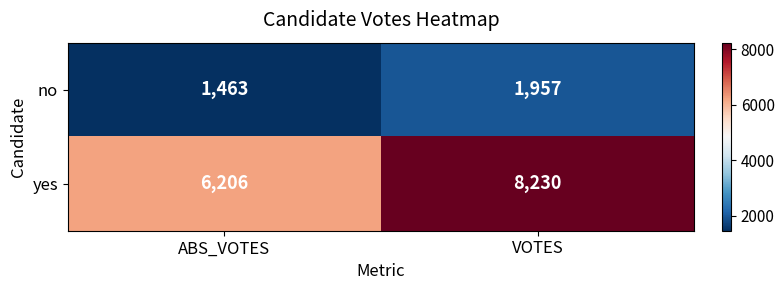

The yes series shows 6206 at ABS_VOTES. True or false?

True